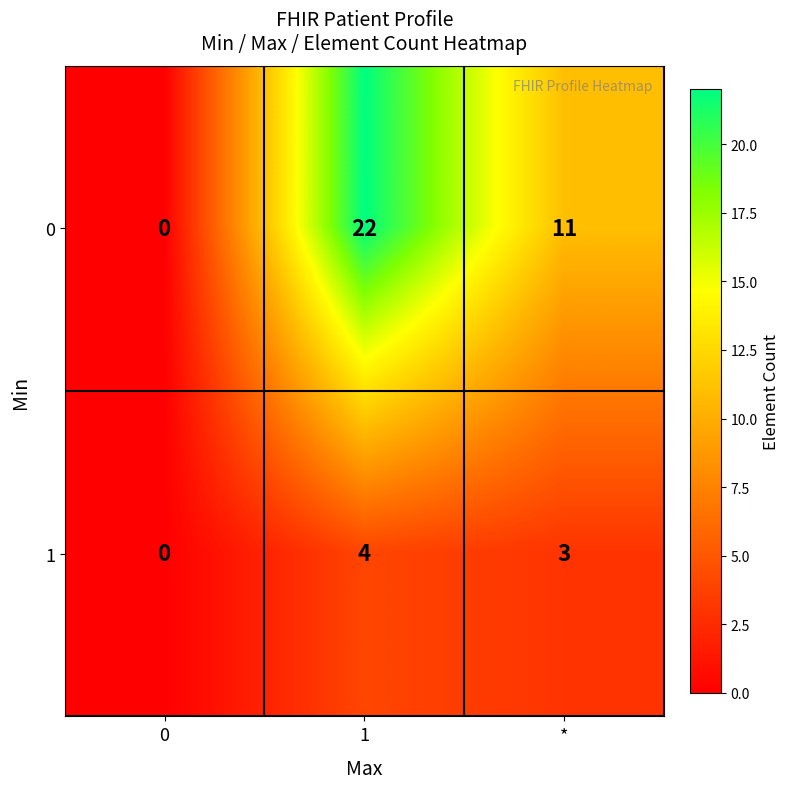

What is the difference between the maximum and minimum values in the 1 series?

4